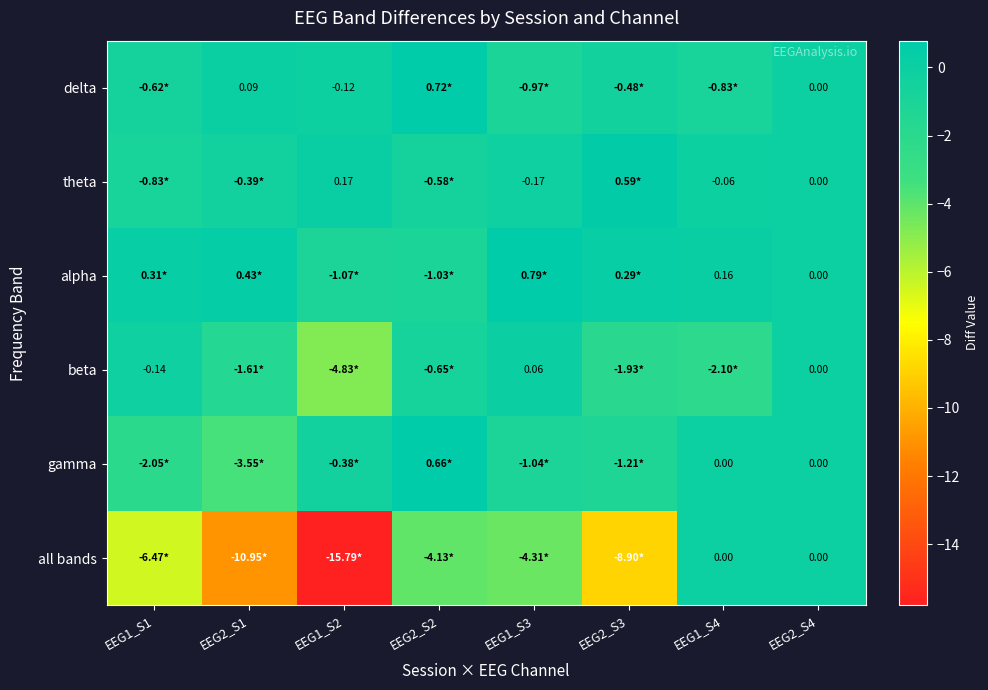

What is the difference between the maximum and second lowest values in the beta series?

2.2